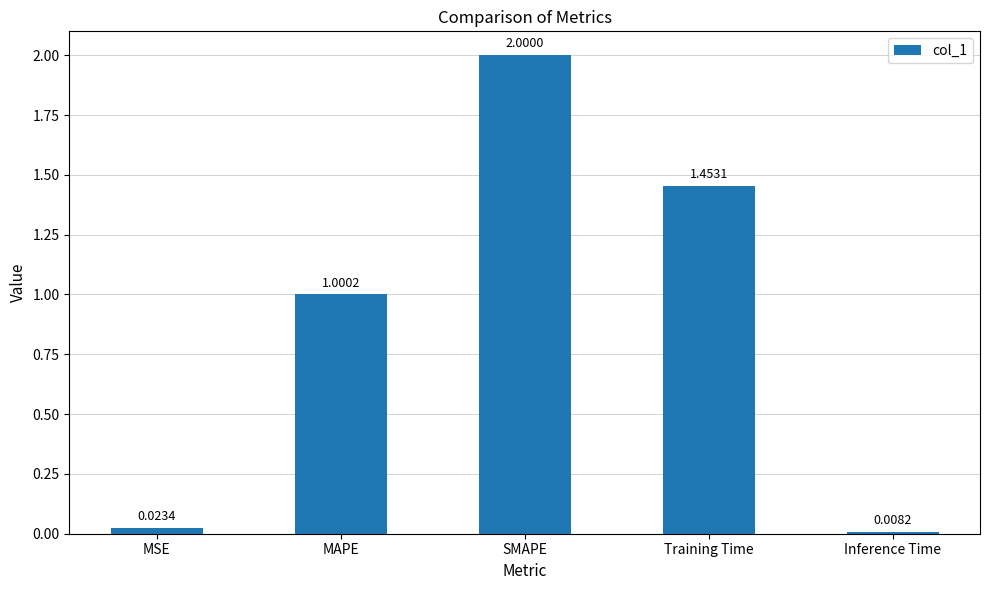

What is the label of the 2nd bar from the left?

MAPE